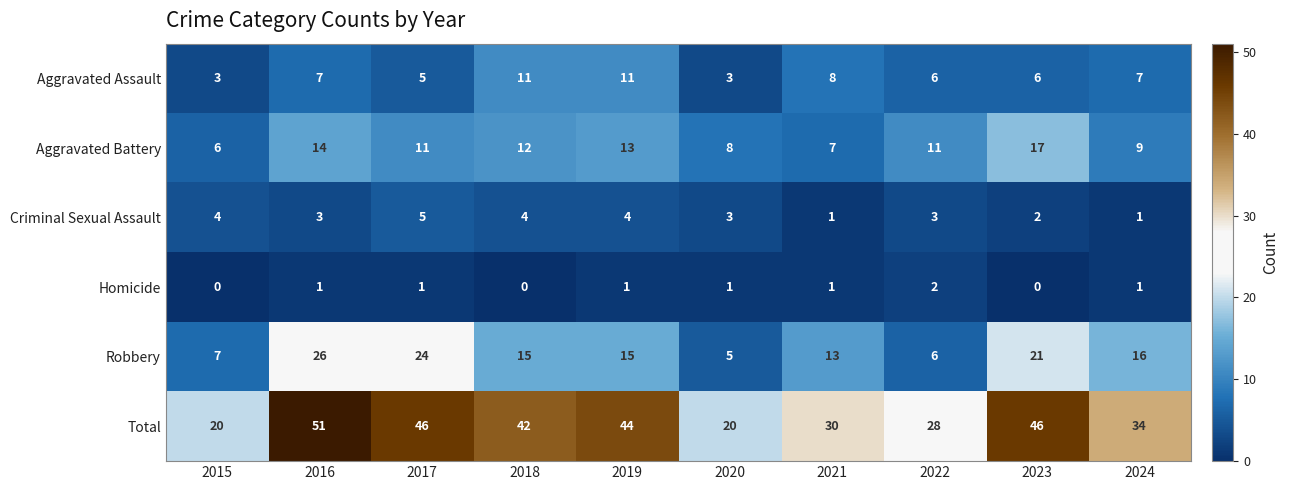

What is the greatest value displayed?

51